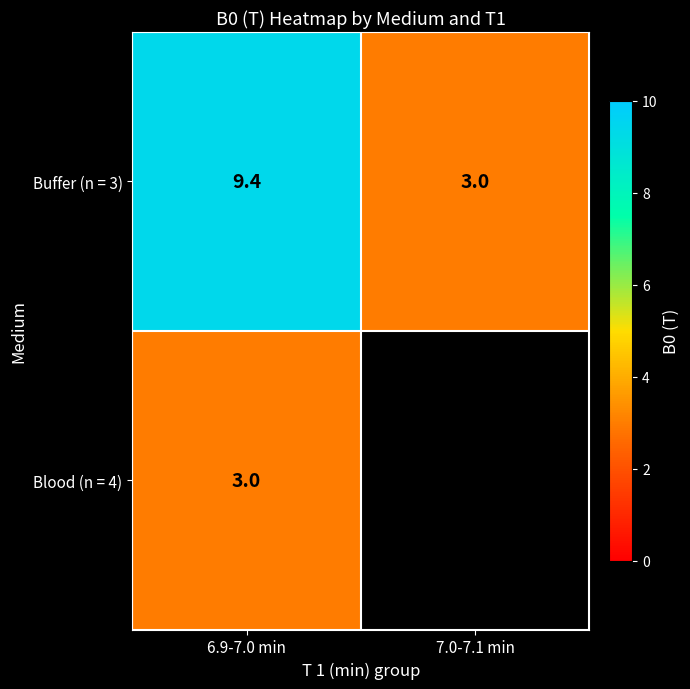

What is the difference between the maximum and minimum values in the Buffer (n = 3) series?

6.4